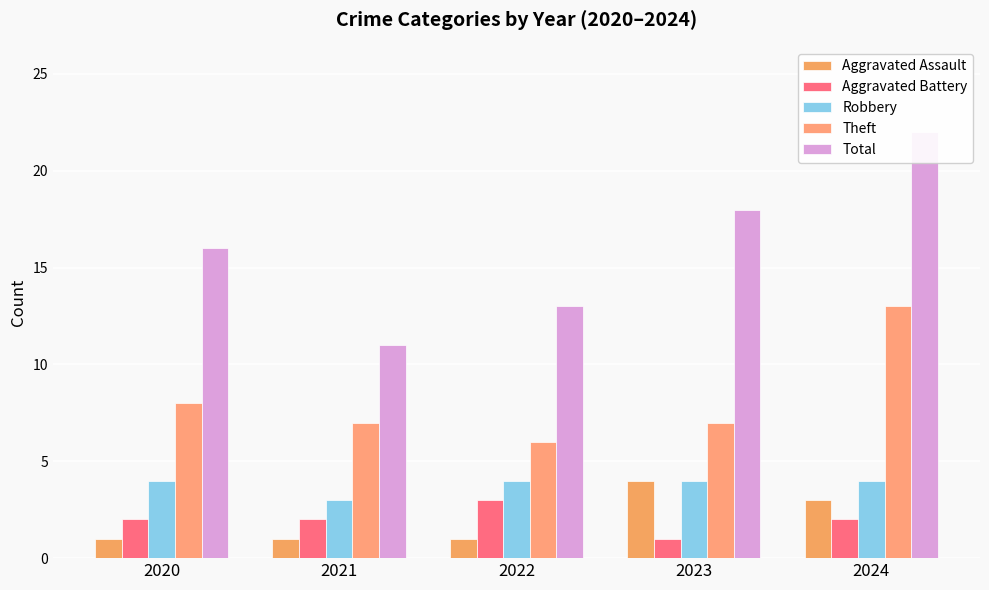

How many groups of bars are there?

5